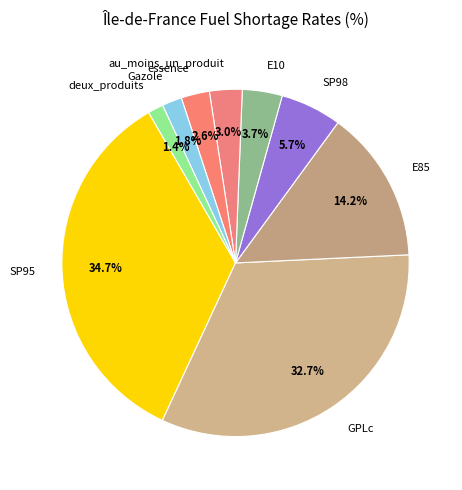

Does E85 represent more than half of the total?

No